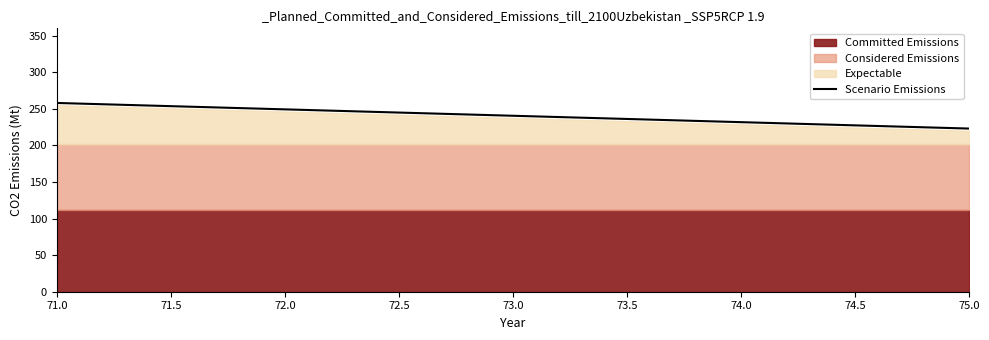

What position from the right is 71.0?

5